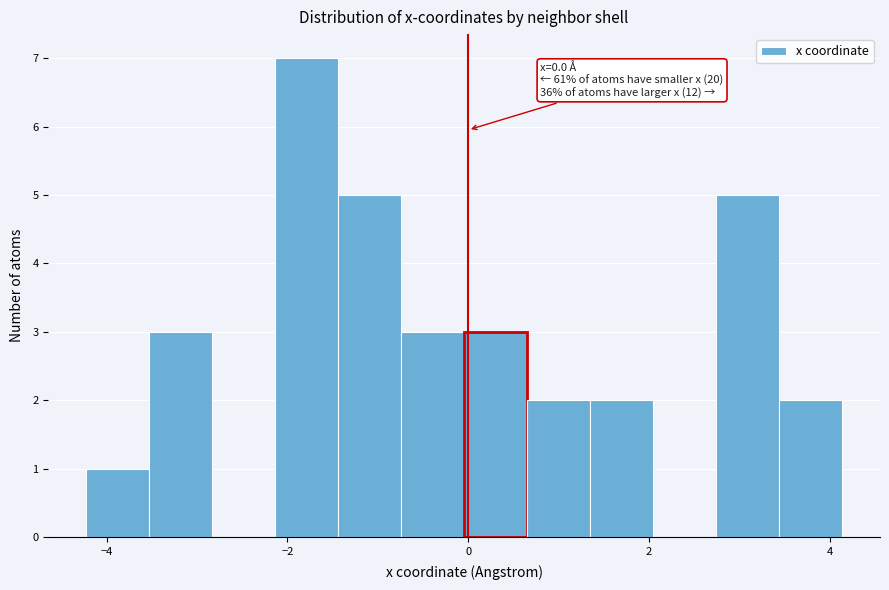

Read against the x-axis, roughly where is the centre of the tallest bar?

-1.8